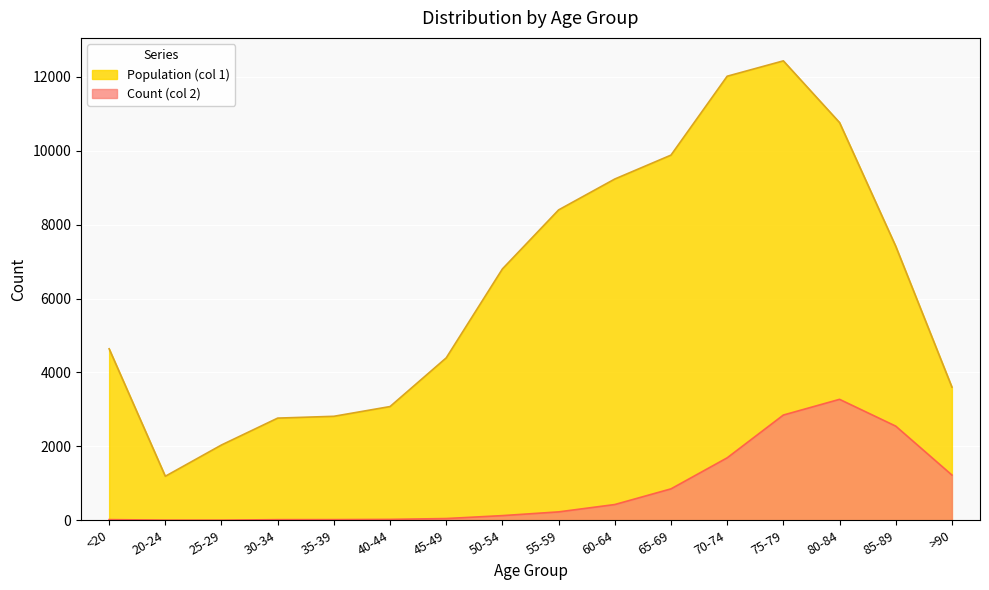

How many lines are shown in the chart?

2